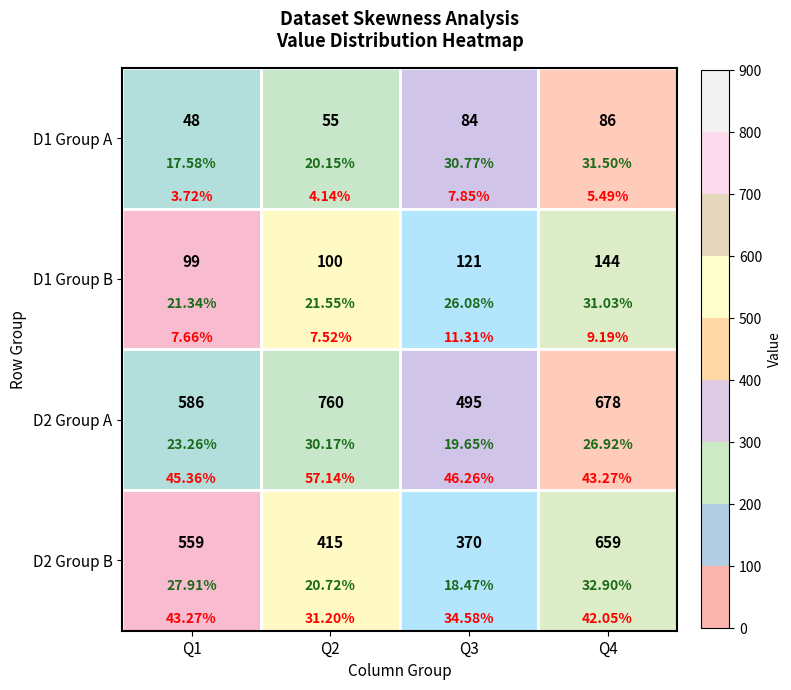

At how many categories does at least one series exceed 297?

4